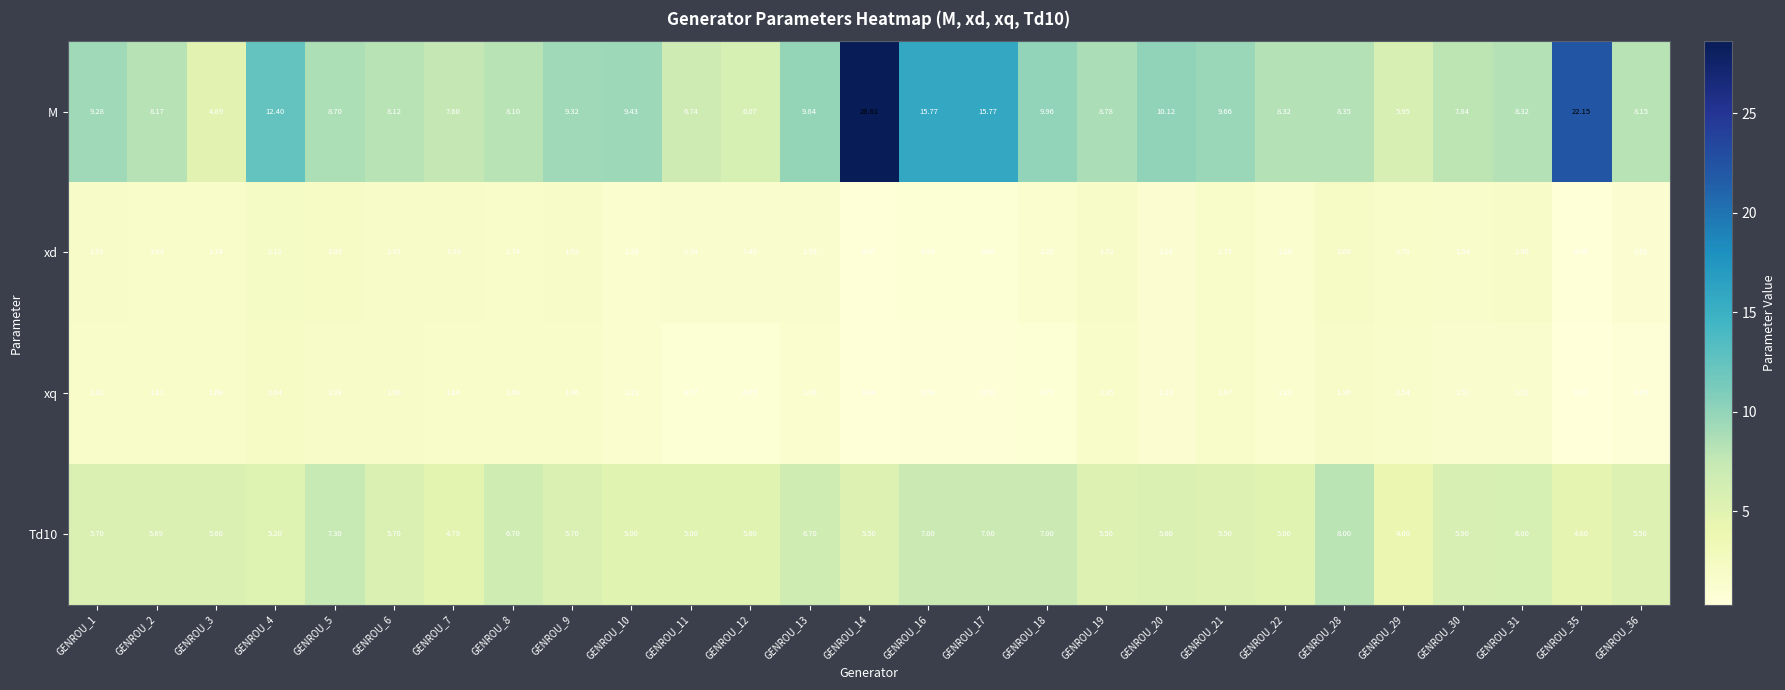

Is the value of xd at GENROU_19 greater than the value of xq at GENROU_21?

Yes